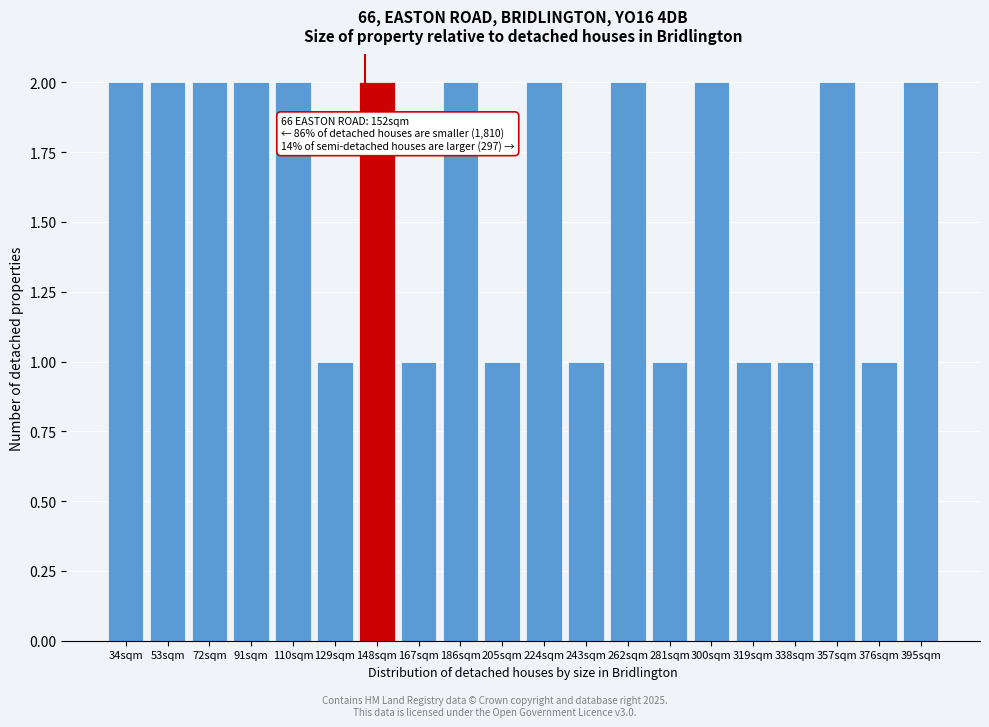

Reading right to left, what are all the values shown in this chart?

2	1	2	1	1	2	1	2	1	2	1	2	1	2	1	2	2	2	2	2